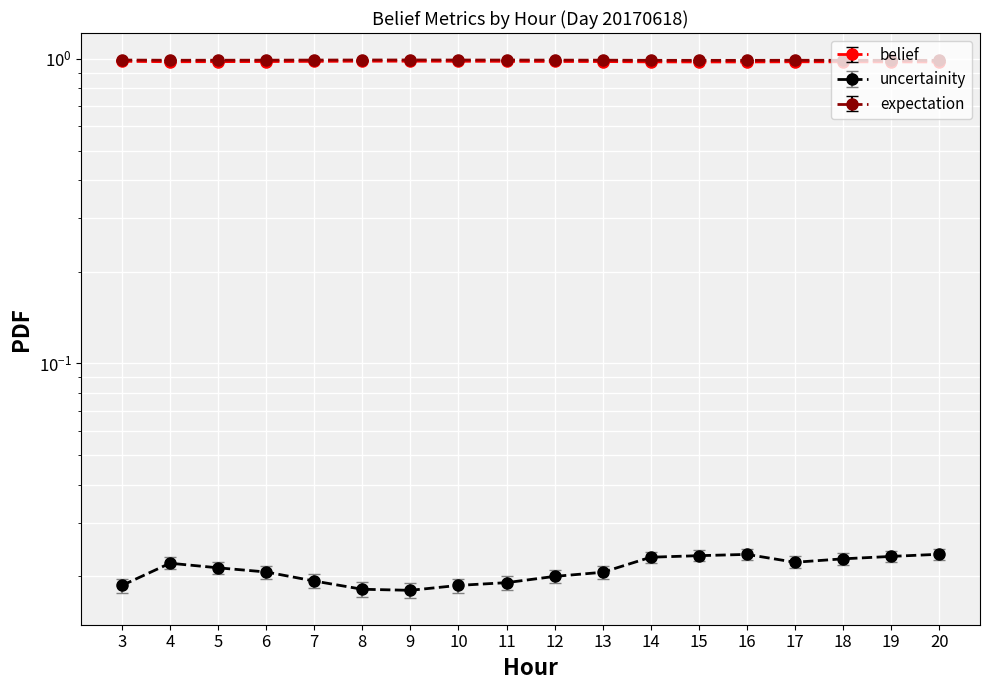

The uncertainity series shows 1.0 at 5. True or false?

True